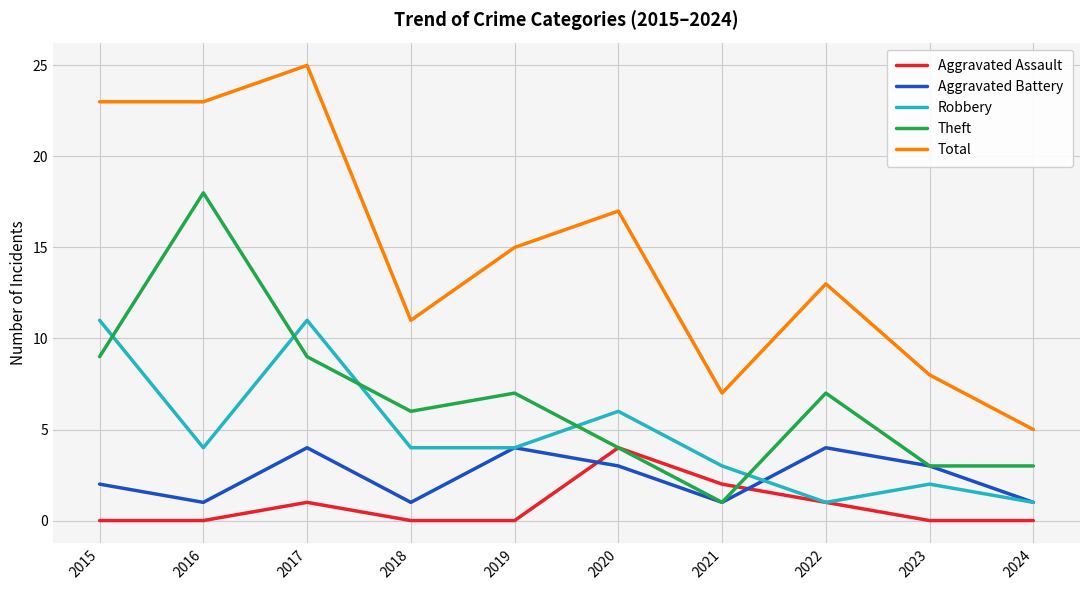

How many series are shown in this chart?

5